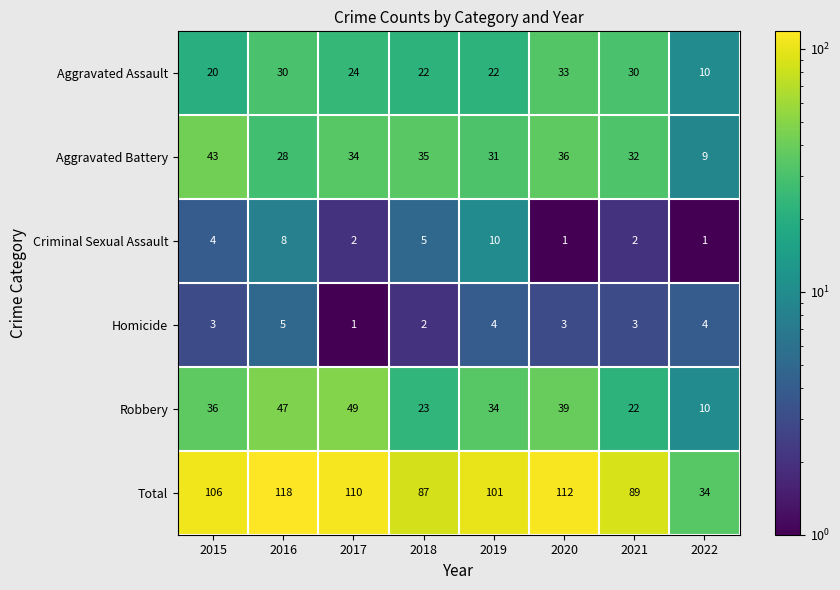

True or false: Criminal Sexual Assault has a value of 0 at 2021.

False